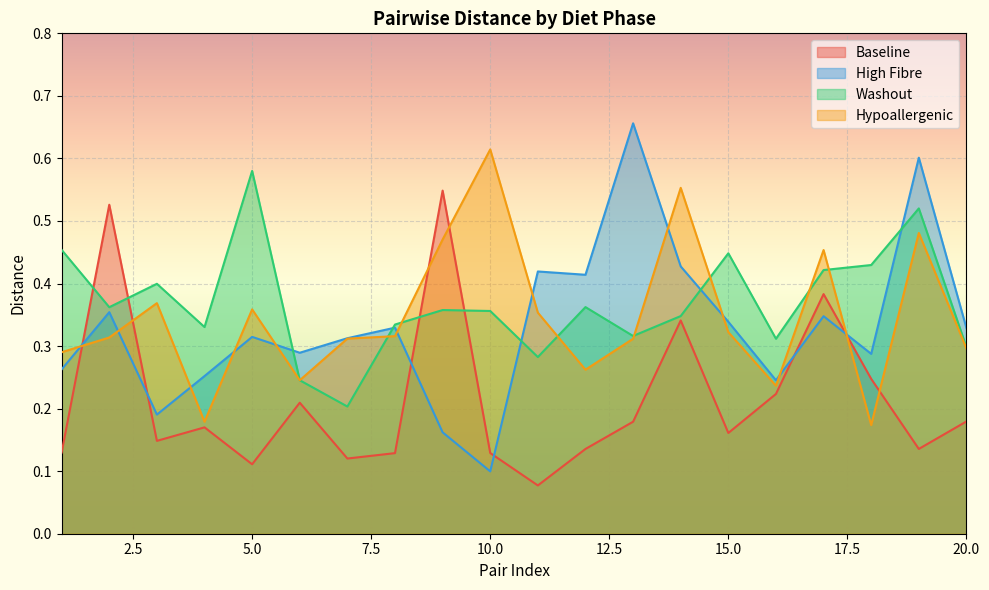

Rank the series by their maximum value, from lowest to highest.

Baseline, Washout, Hypoallergenic, High Fibre